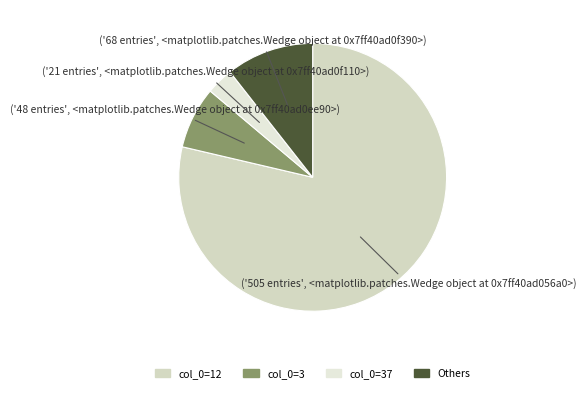

Which slice is the largest?

12